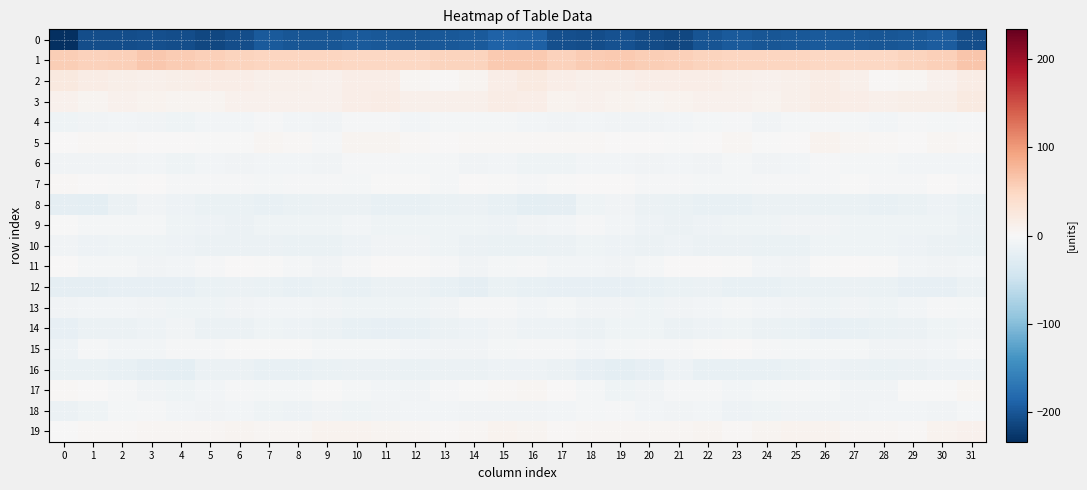

How many series are shown in this chart?

20